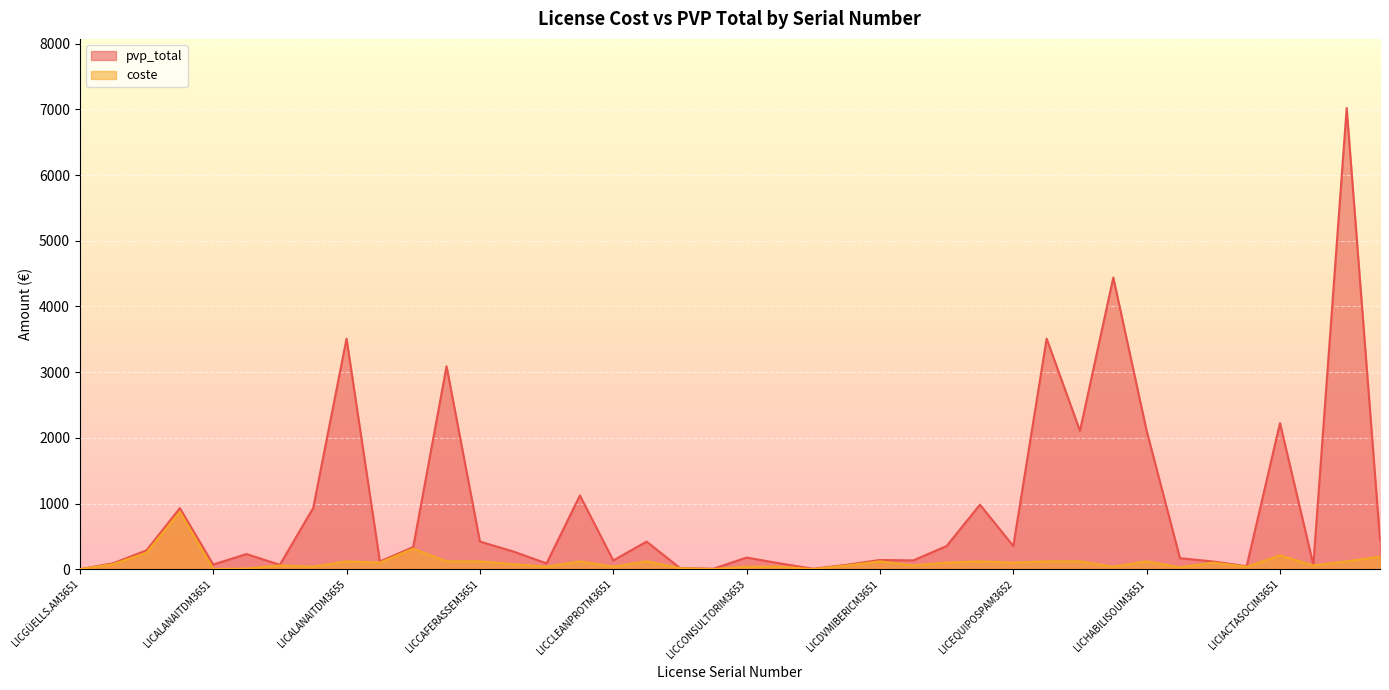

Which category has the highest value in the coste series?

LICAJUNTAMENTM3651